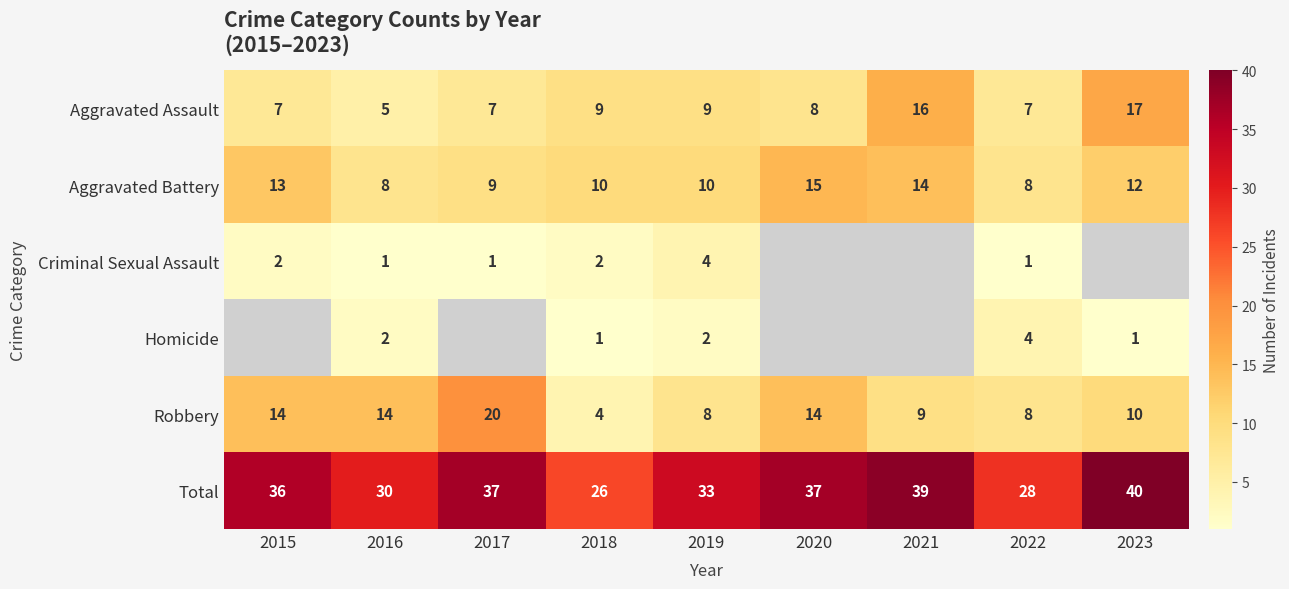

True or false: Aggravated Assault has a value of 2 at 2020.

False